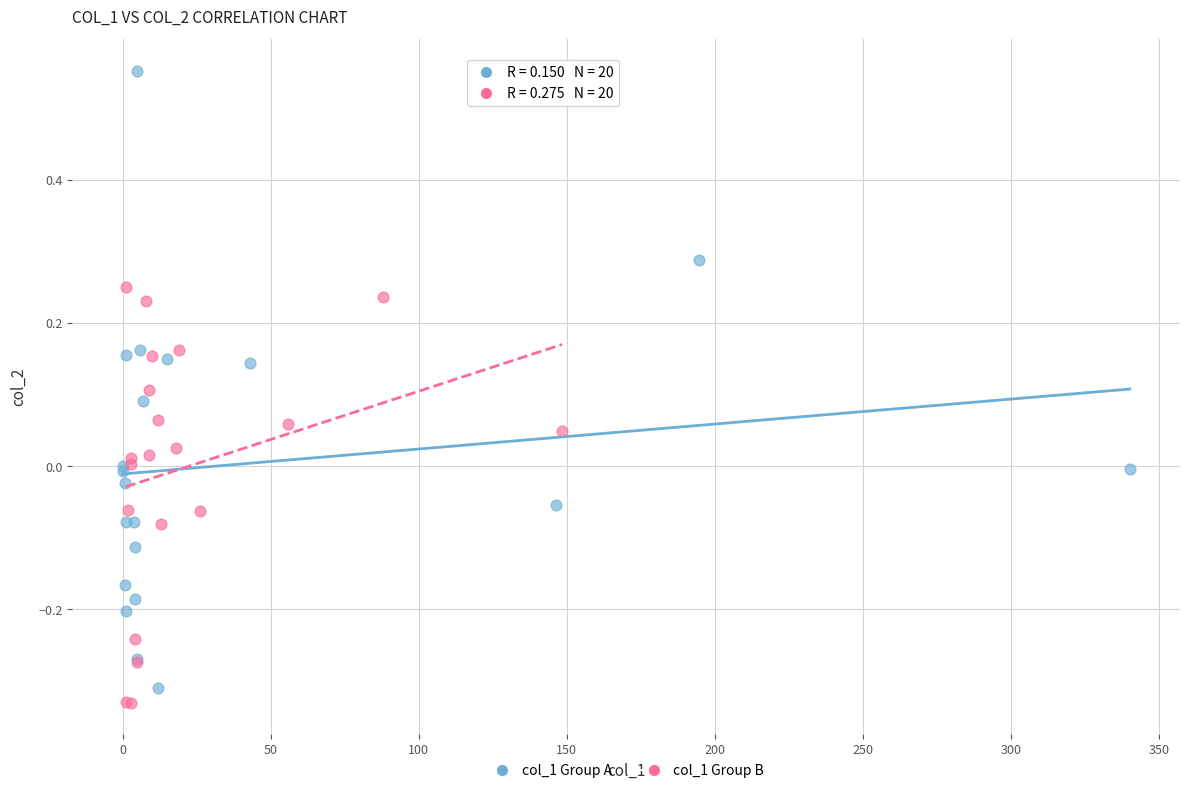

What are all the series names shown in the legend?

col_1 Group A, col_1 Group B